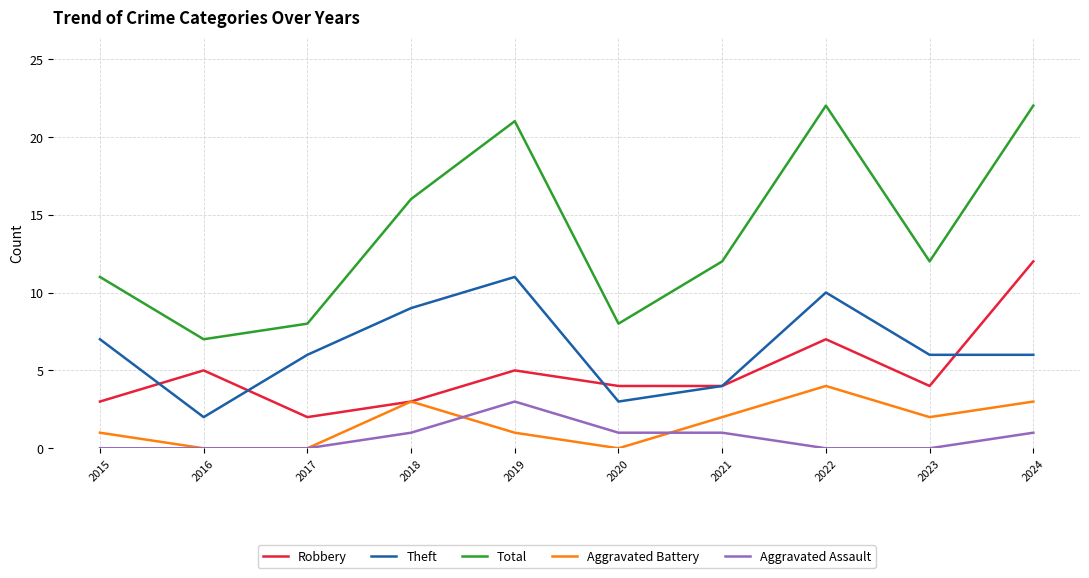

At which category does Theft reach its first local valley?

2016